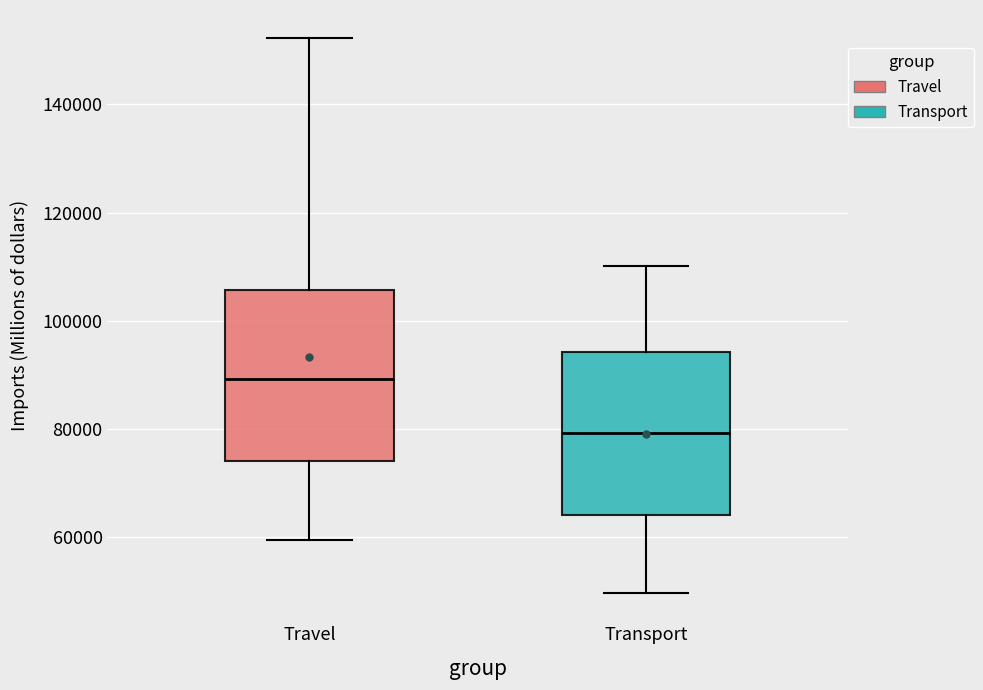

Reading left to right, transcribe this box plot: for each box, give where its median line is, the range the box spans, and where its two whiskers end, as read against the y-axis. The values are not printed on the chart, so give them approximately, as read against the axis.

Travel: median 90000, box 74000 to 106000, whiskers 60000 to 152000
Transport: median 80000, box 64000 to 94000, whiskers 50000 to 110000